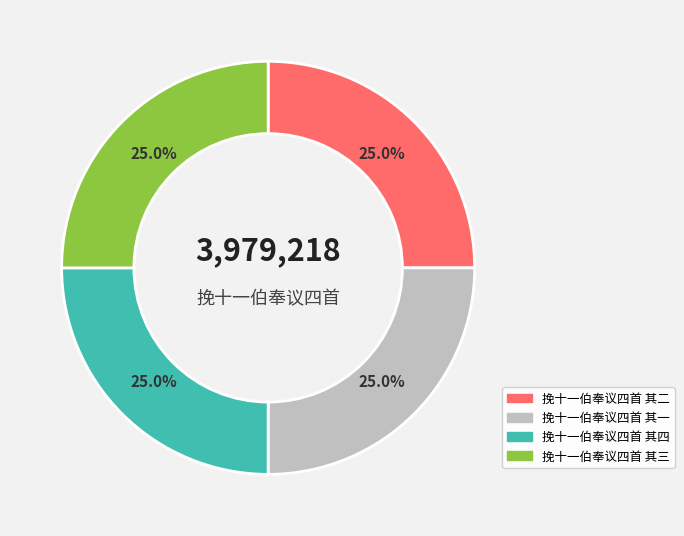

Does any single category account for the majority?

No